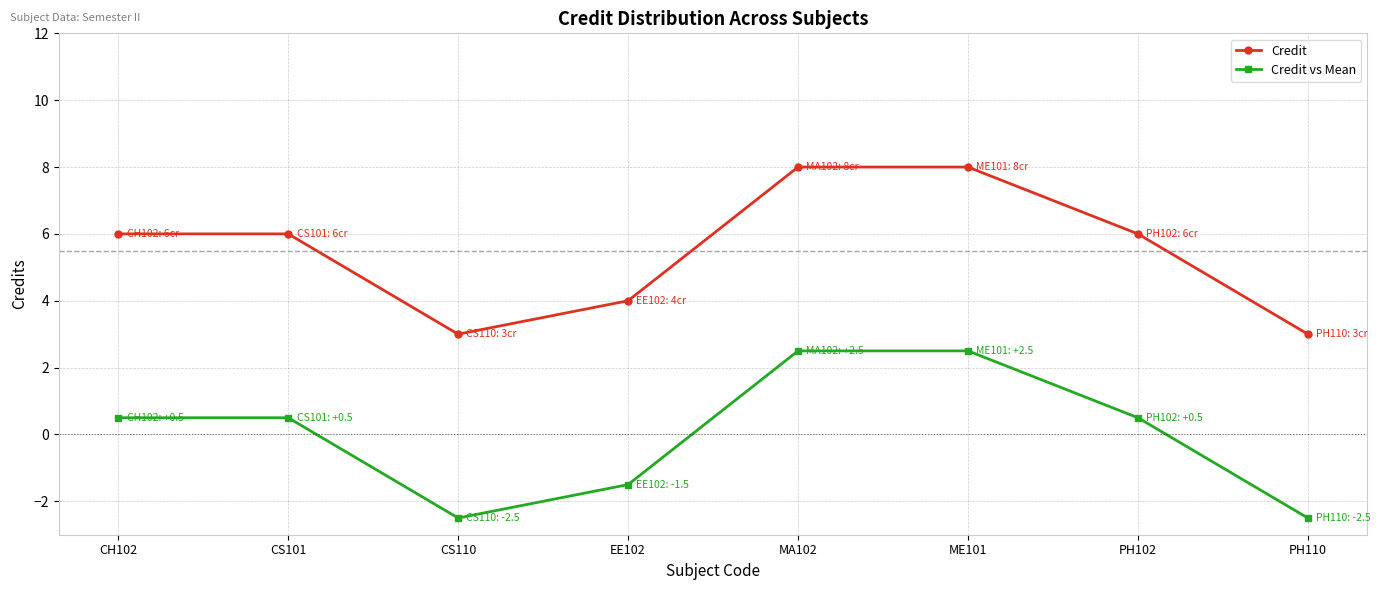

Where does the Credit vs Mean series first go above 0?

CH102